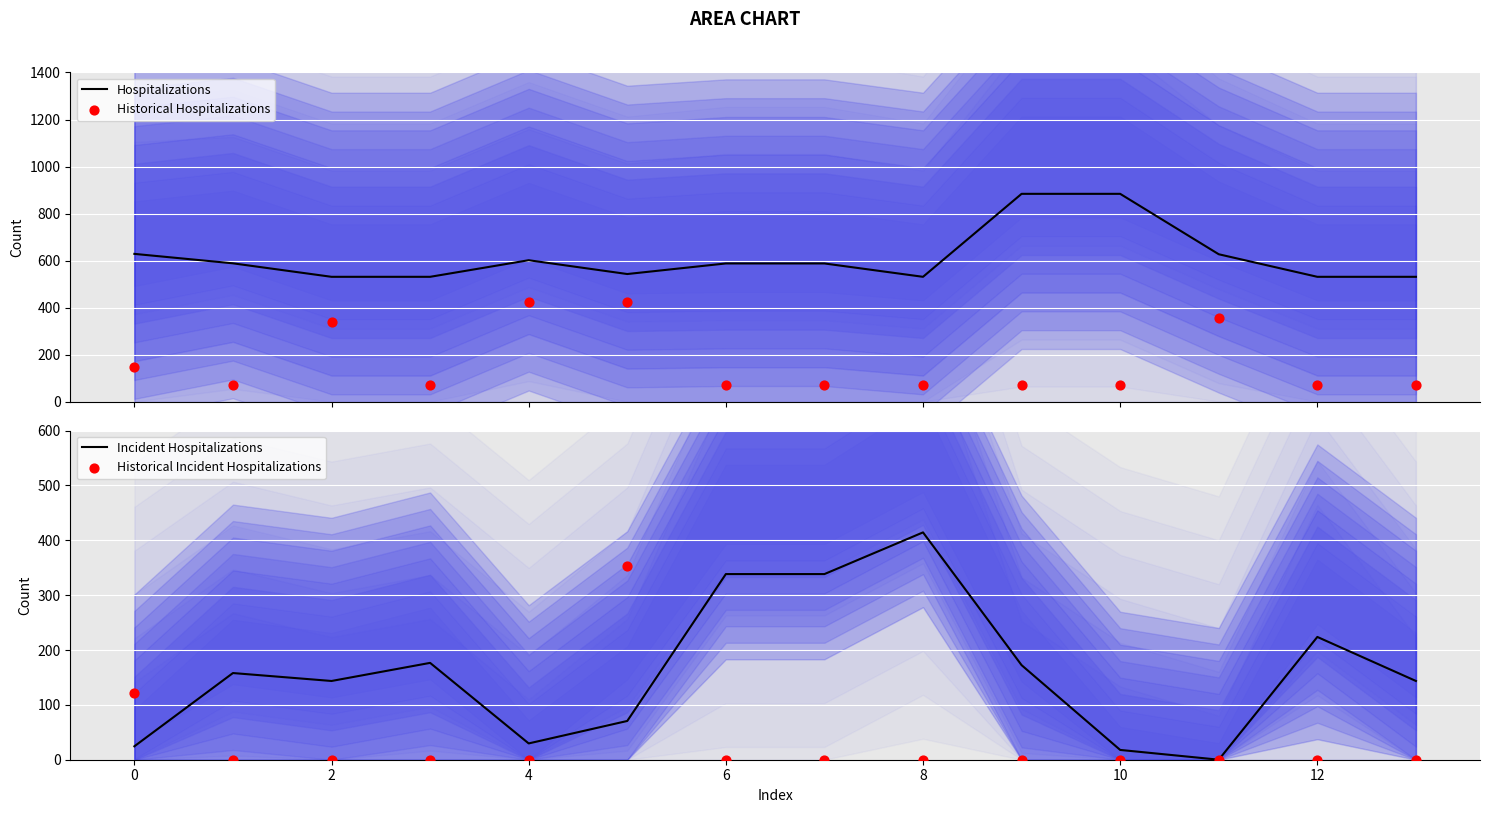

What are all the series names shown in the legend?

Hospitalizations, Historical Hospitalizations, Incident Hospitalizations, Historical Incident Hospitalizations